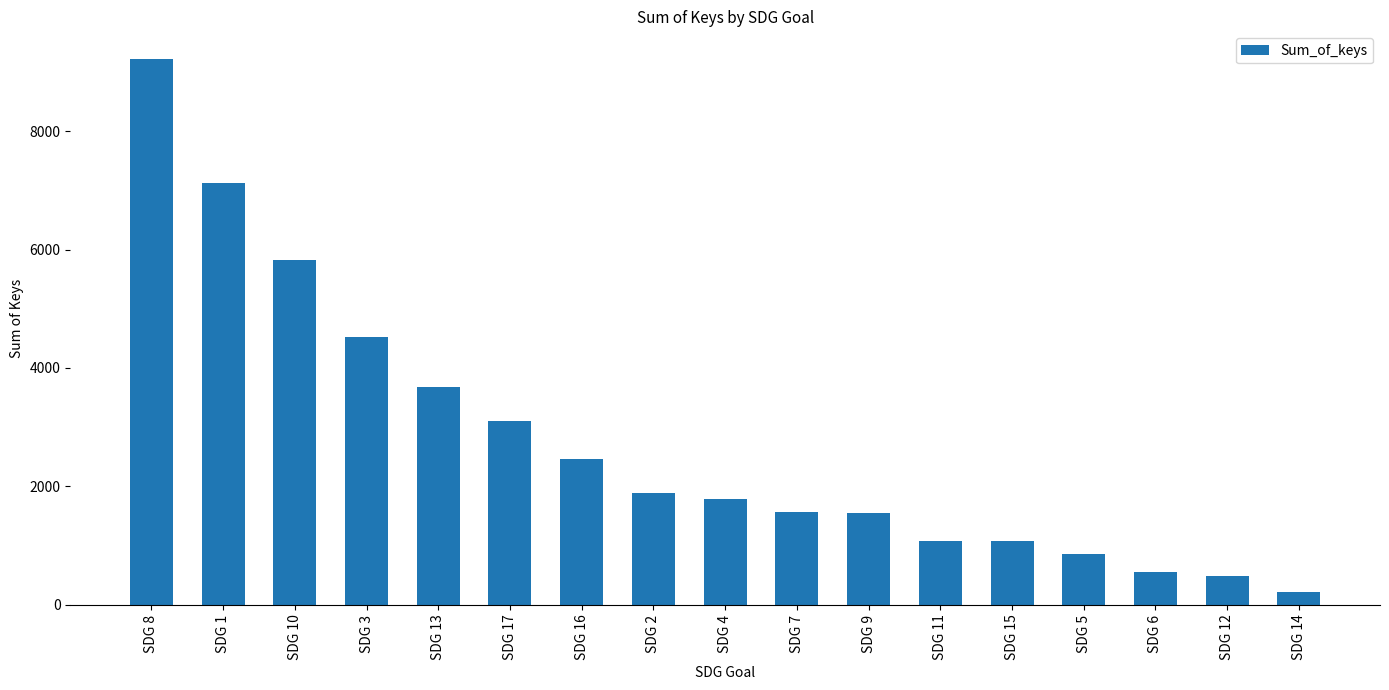

What is the approximate value at SDG 8, to the nearest 50?

9200